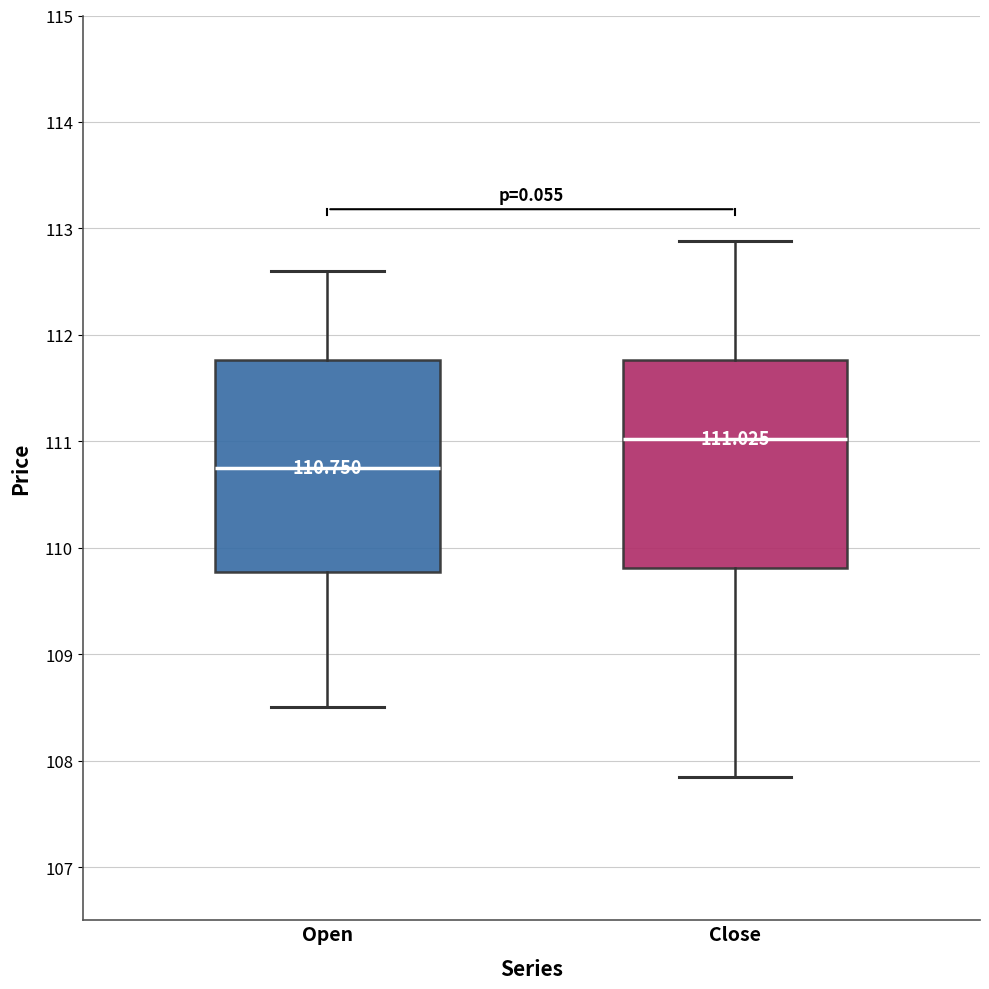

Which box has the lowest median line?

Open